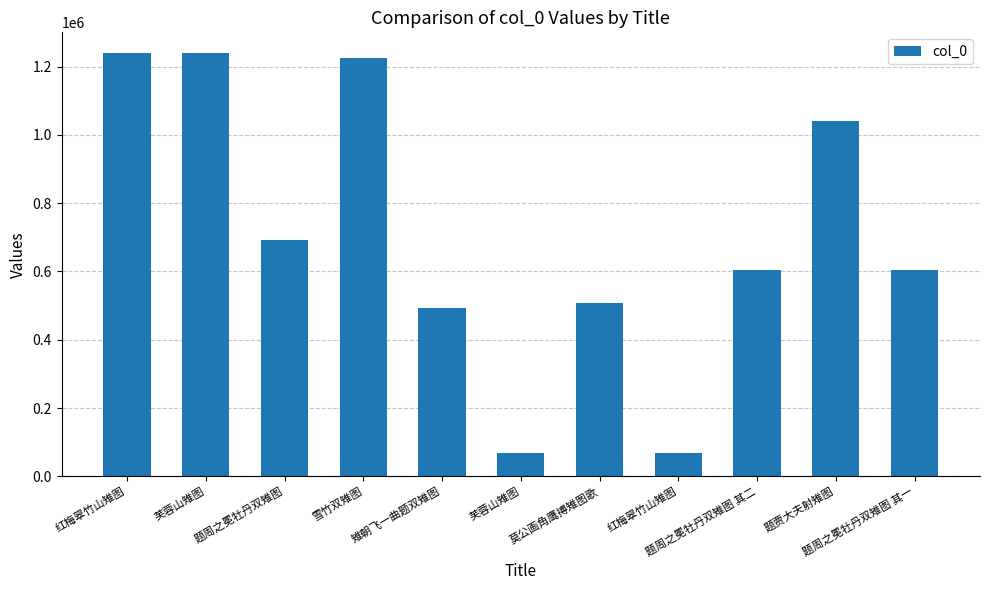

What is the value of the 5th bar from the left?

491469